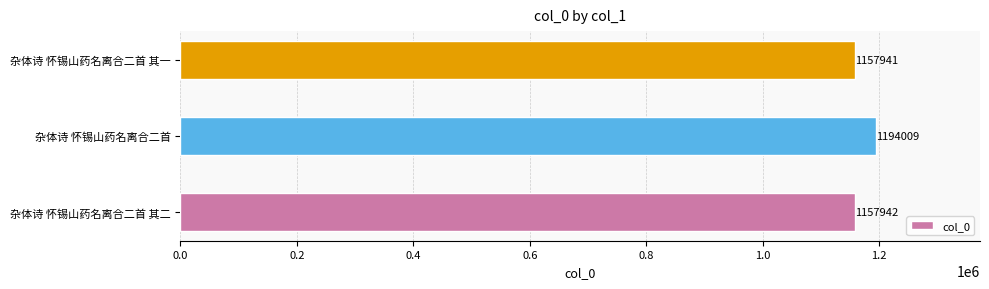

Rank the categories by value from lowest to highest.

杂体诗 怀锡山药名离合二首 其一, 杂体诗 怀锡山药名离合二首 其二, 杂体诗 怀锡山药名离合二首